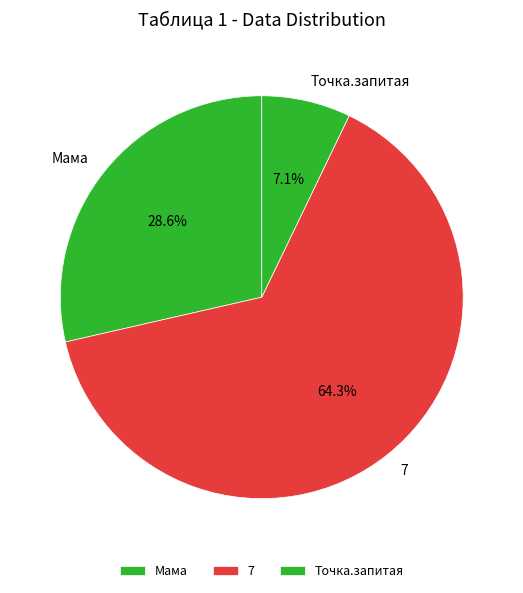

Which category accounts for the majority?

7